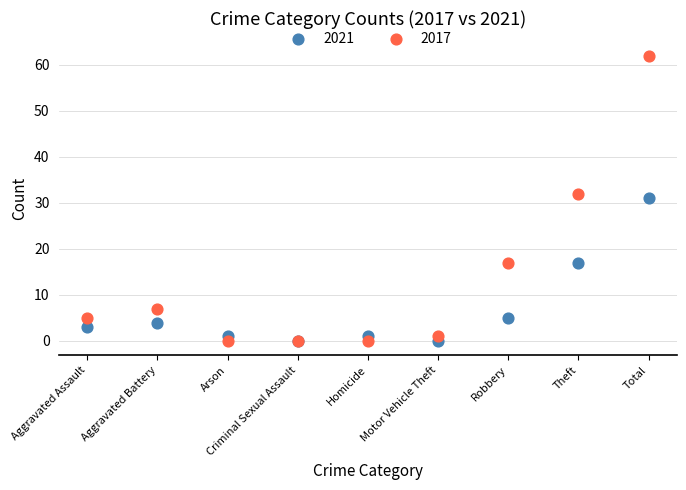

What are all the series names shown in the legend?

2021, 2017